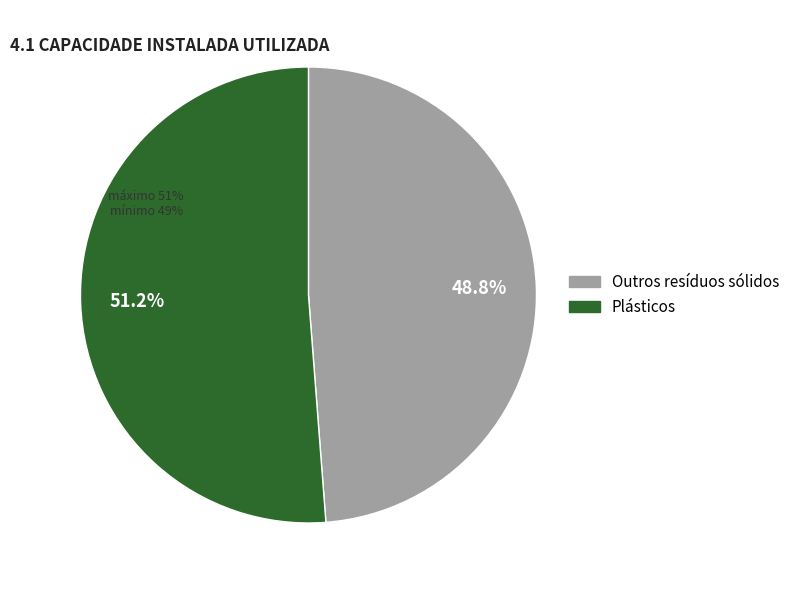

What percentage is NOT represented by 3?

100.0%